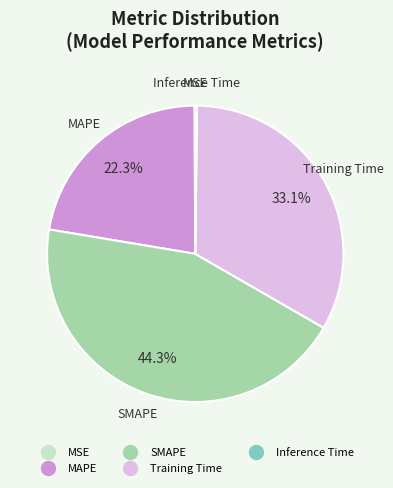

To the nearest percent, what is the average slice percentage?

20%